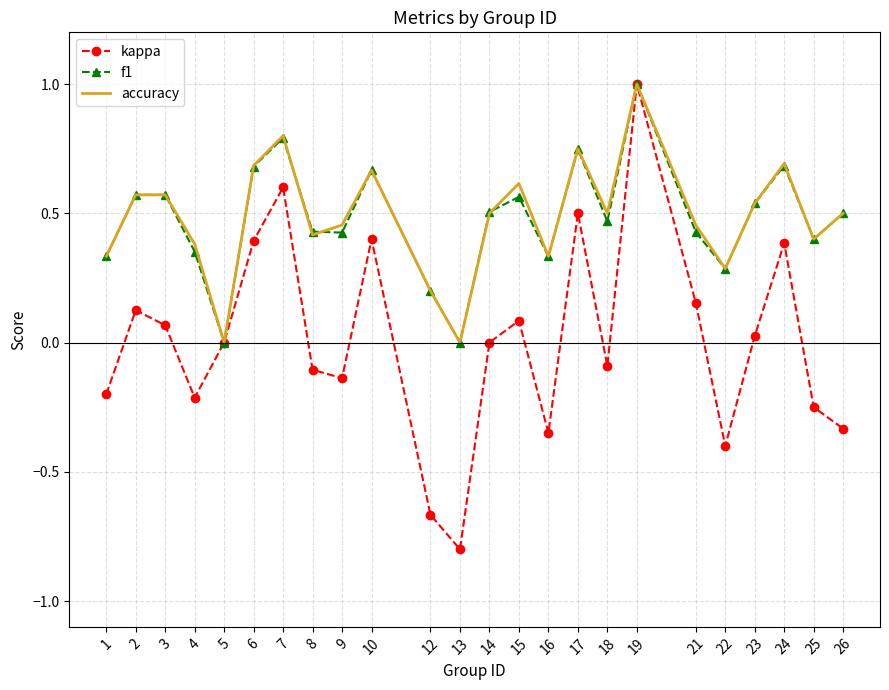

Is it true that accuracy equals 0.8 at 23?

False